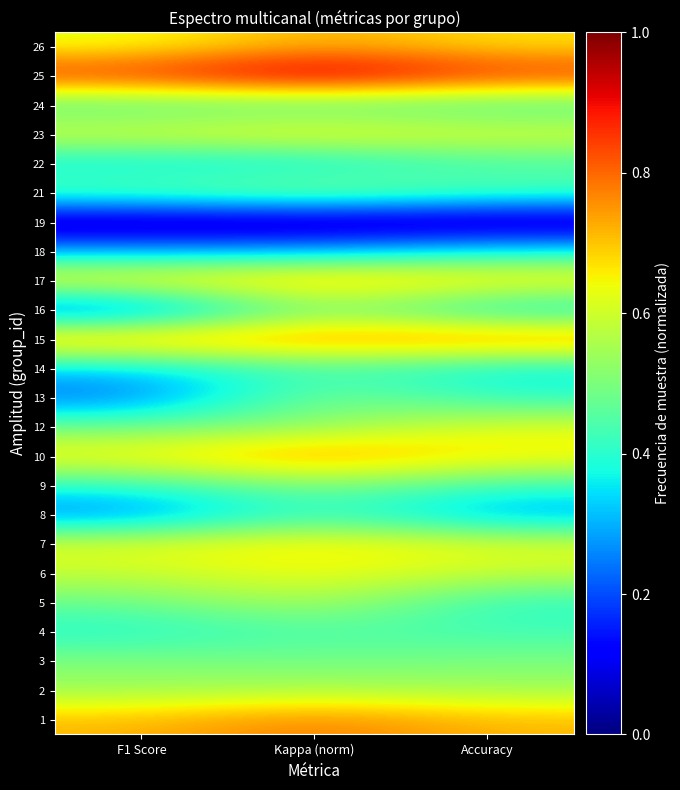

At which category is the sum across all series the highest?

Kappa (norm)